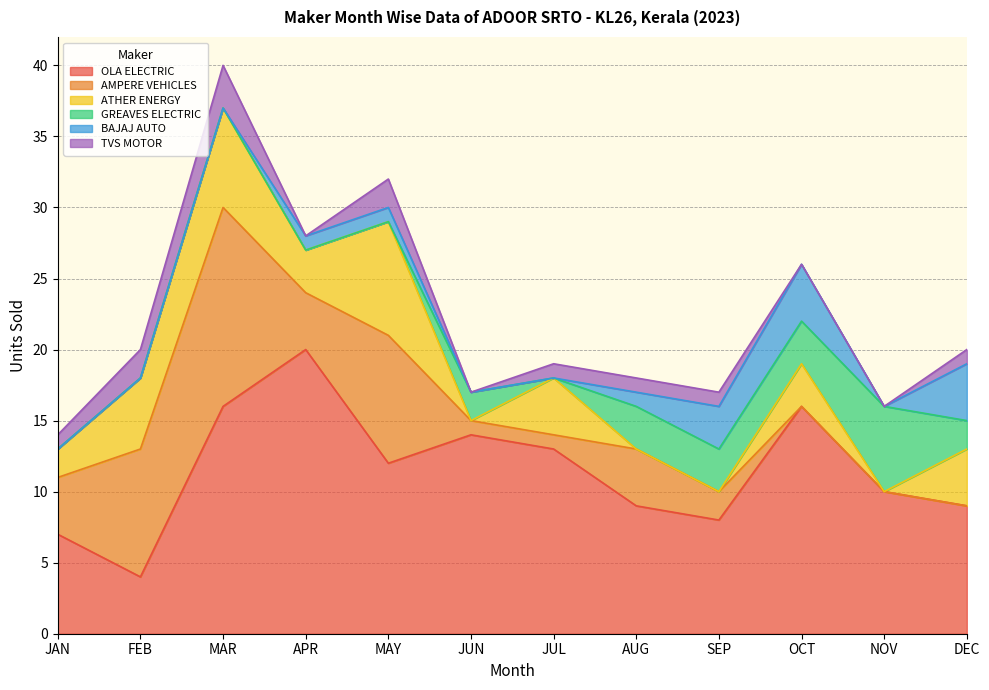

Reading right to left, what are all the values shown in this chart?

OLA ELECTRIC: 9	10	16	8	9	13	14	12	20	16	4	7
AMPERE VEHICLES: 0	0	0	2	4	1	1	9	4	14	9	4
ATHER ENERGY: 4	0	3	0	0	4	0	8	3	7	5	2
GREAVES ELECTRIC: 2	6	3	3	3	0	2	0	0	0	0	0
BAJAJ AUTO: 4	0	4	3	1	0	0	1	1	0	0	0
TVS MOTOR: 1	0	0	1	1	1	0	2	0	3	2	1